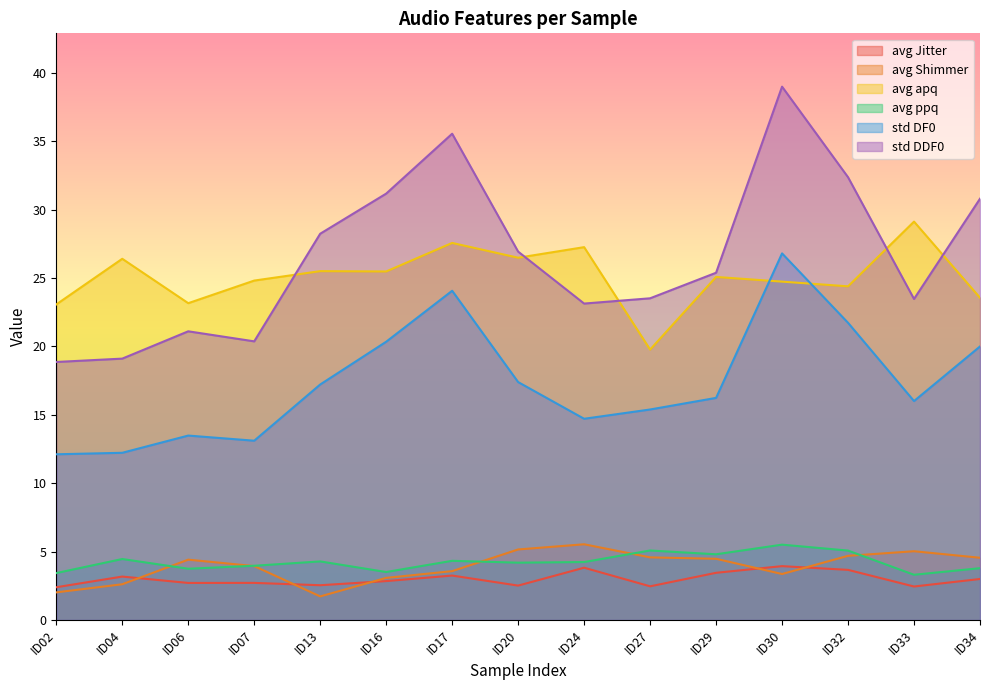

Count the number of data series in this chart.

6